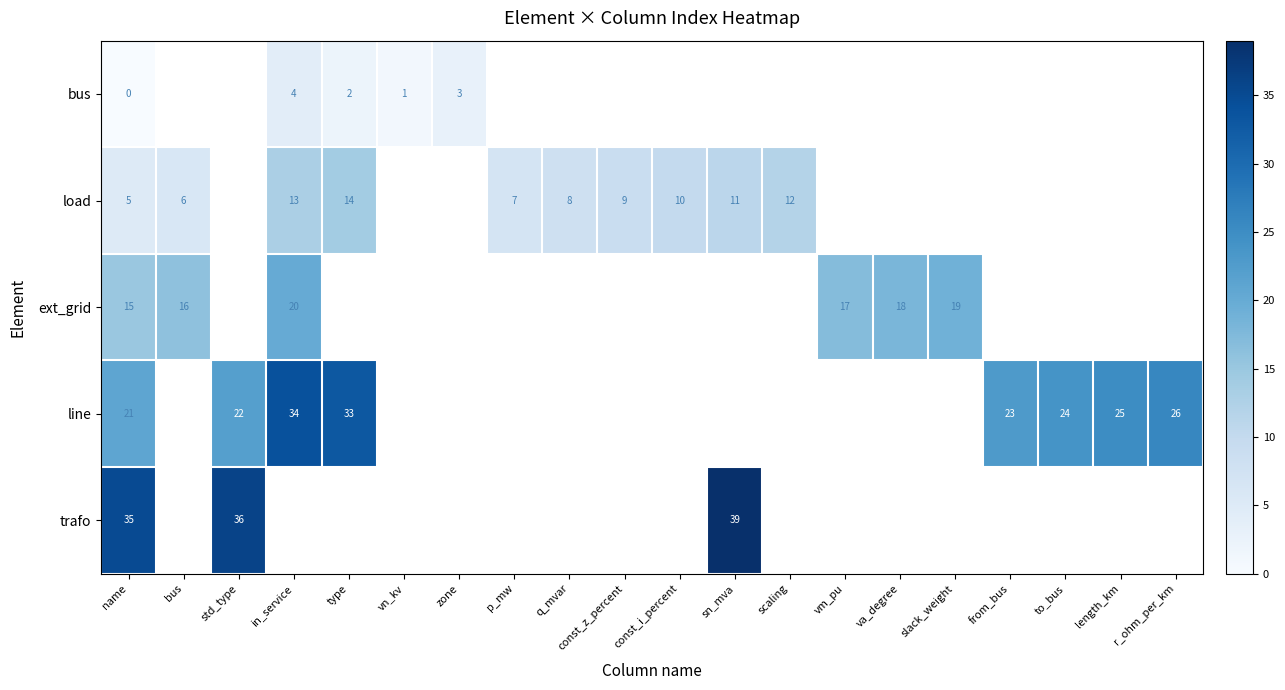

Which has a higher value, const_i_percent or in_service?

in_service